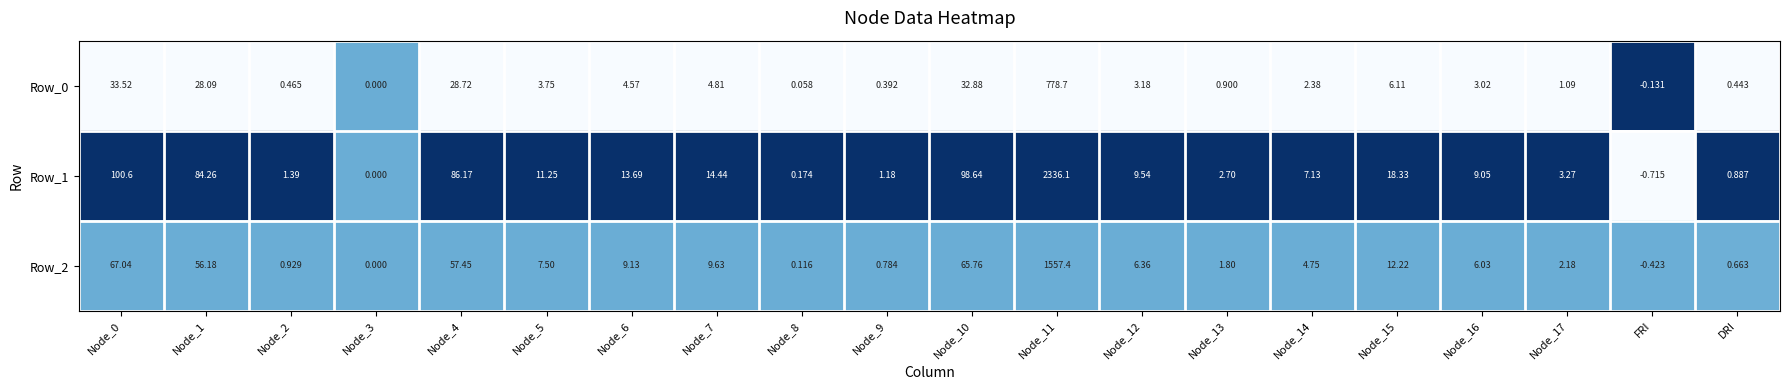

Is the value of Row_2 at Node_0 greater than the value of Row_1 at Node_3?

Yes